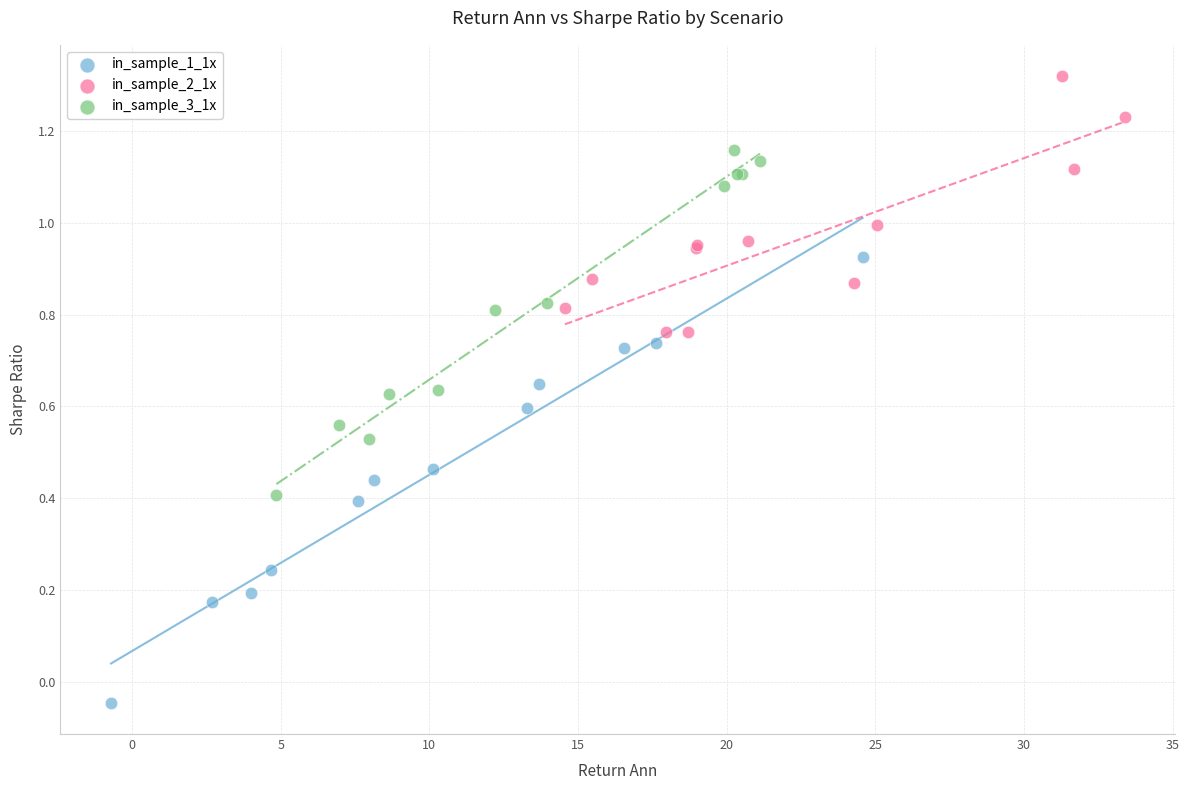

Which series reaches the maximum Y coordinate?

in_sample_2_1x